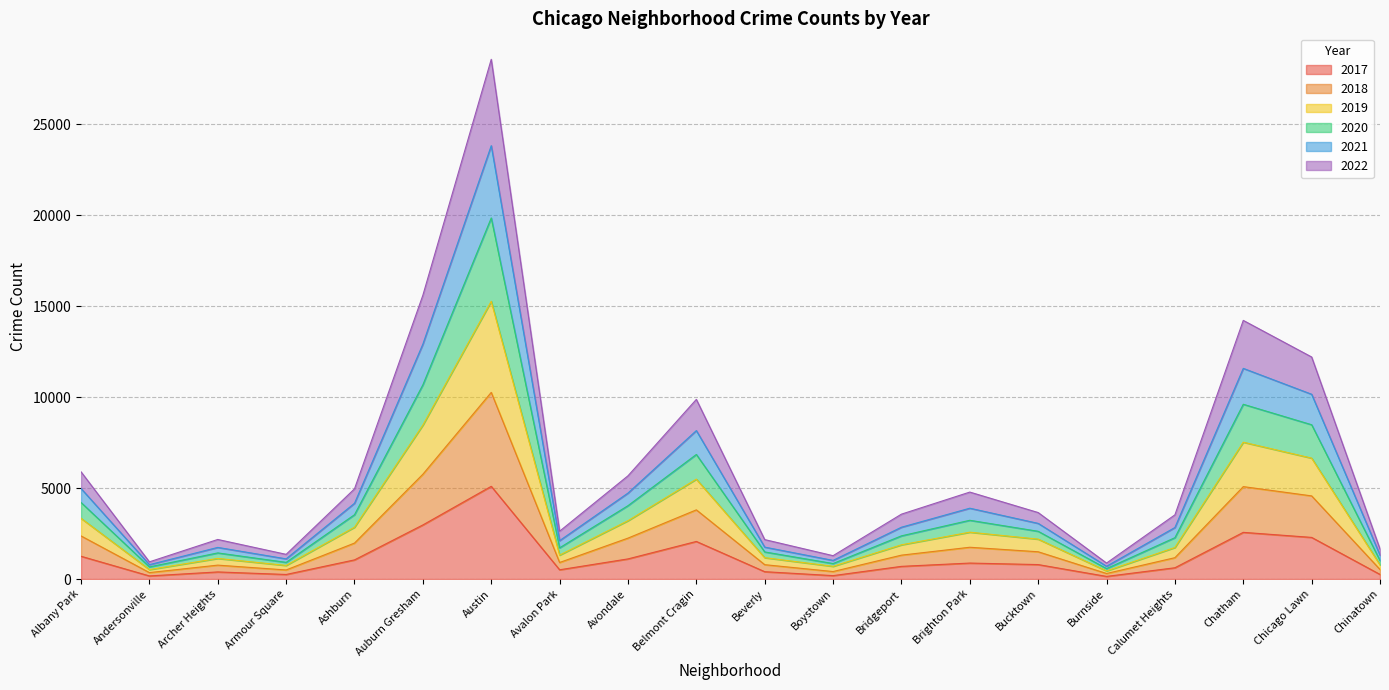

The 2022 series shows 6460 at Albany Park. True or false?

False